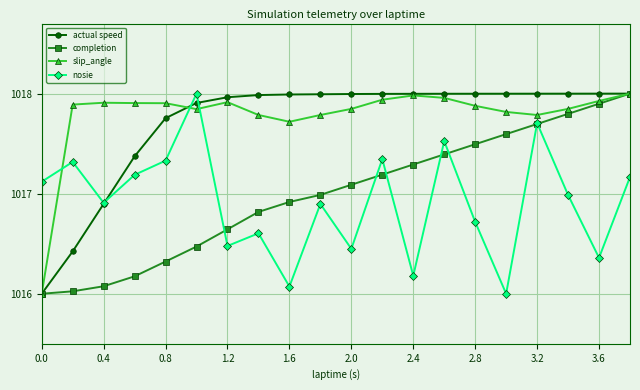

What is the minimum value for actual speed?

1016.0